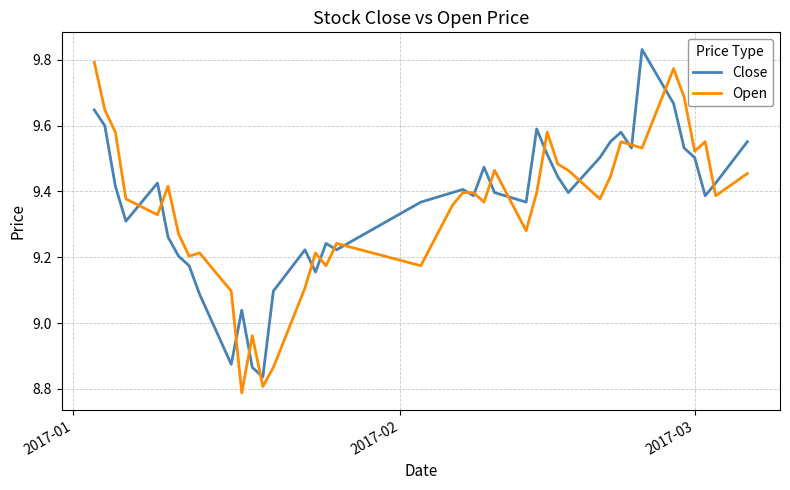

Does the chart have visible grid lines?

Yes